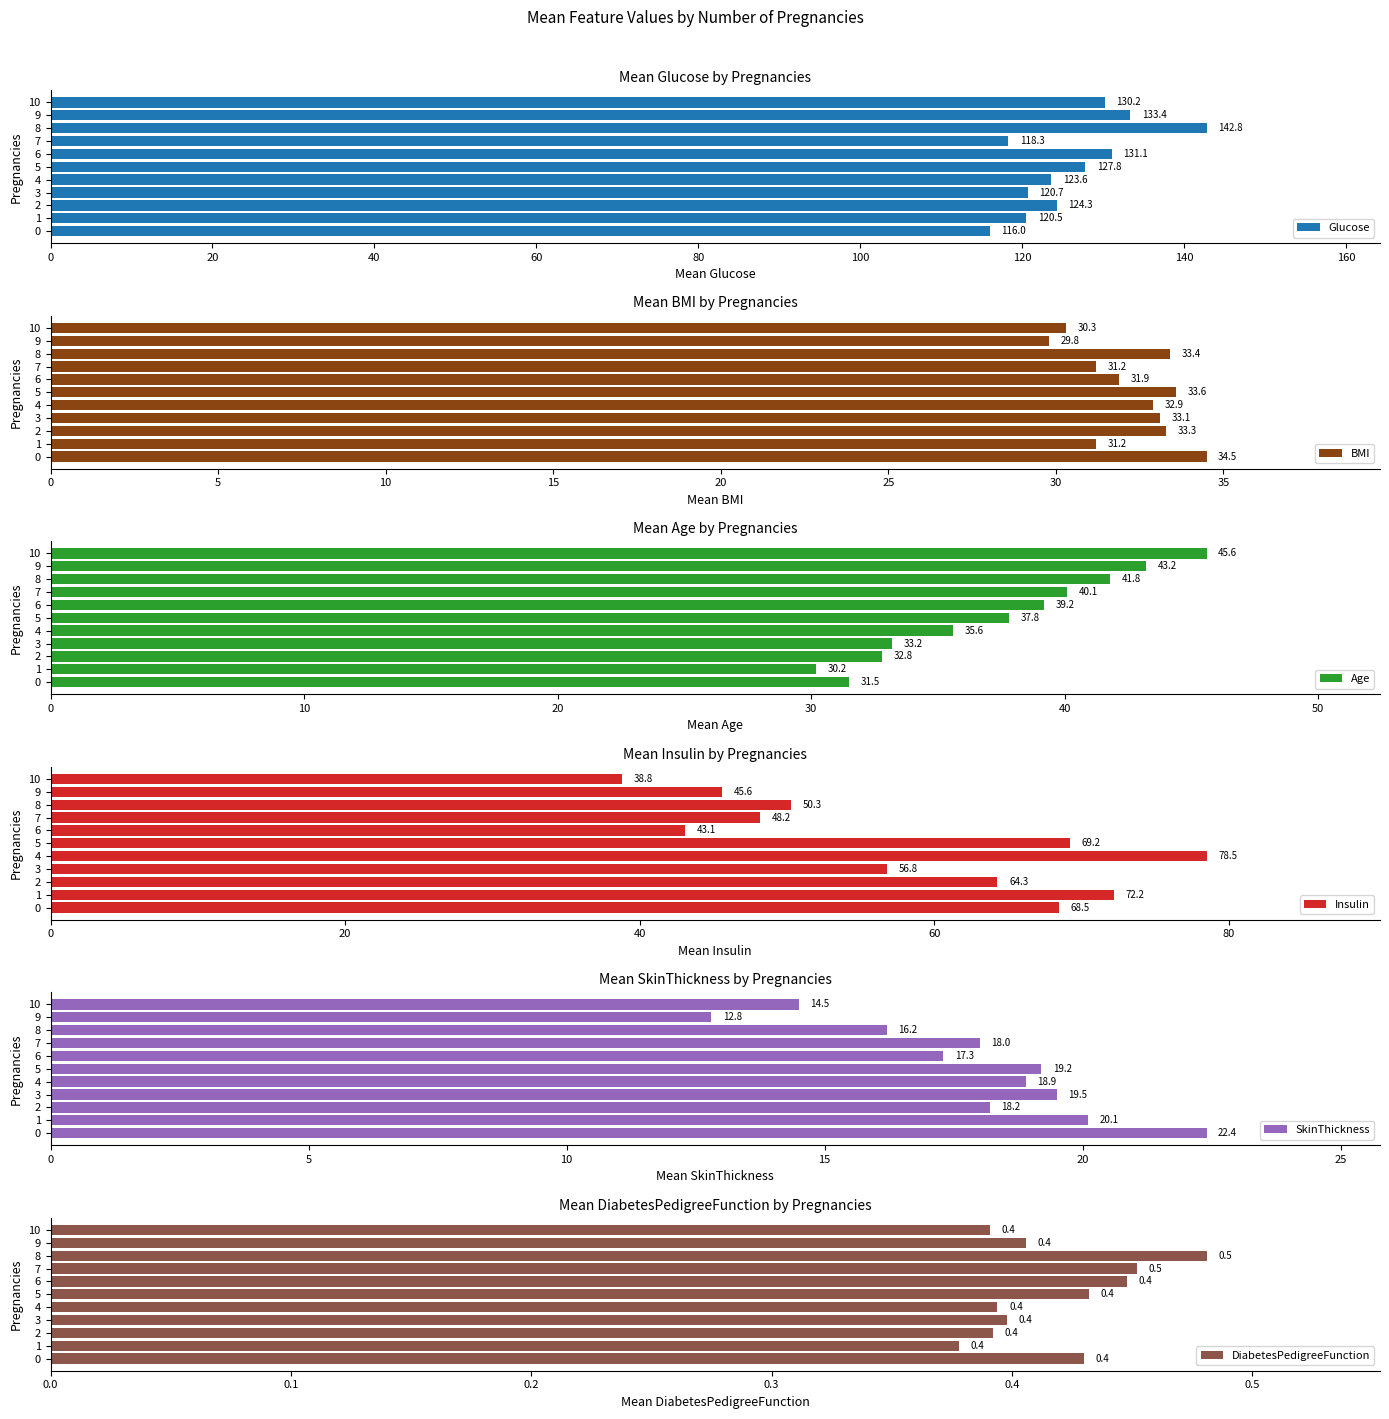

What is the sum of all Glucose values?

1388.7